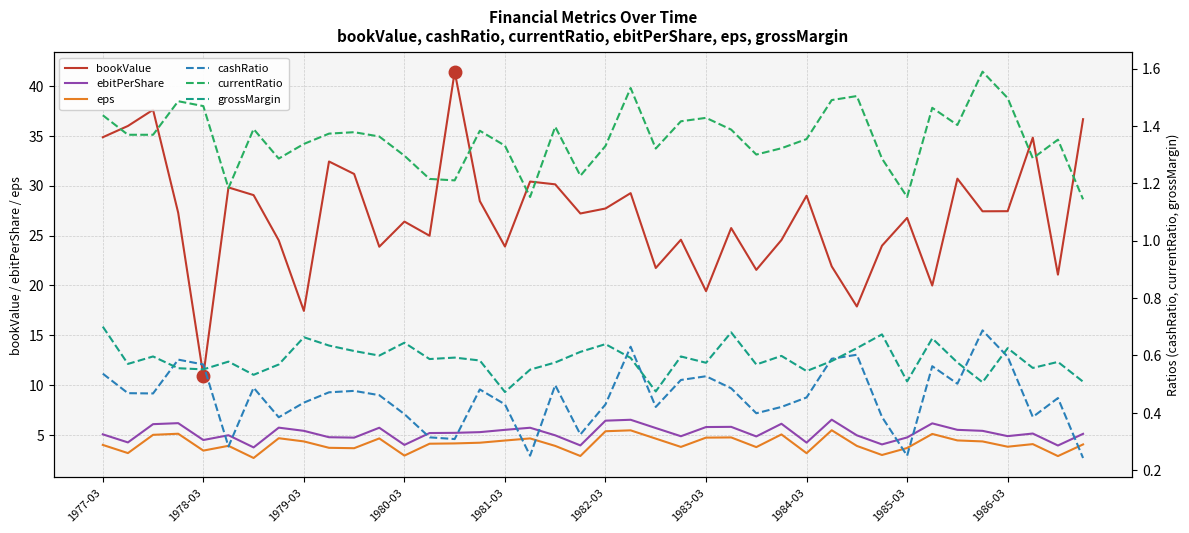

True or false: eps and ebitPerShare intersect in this chart.

False